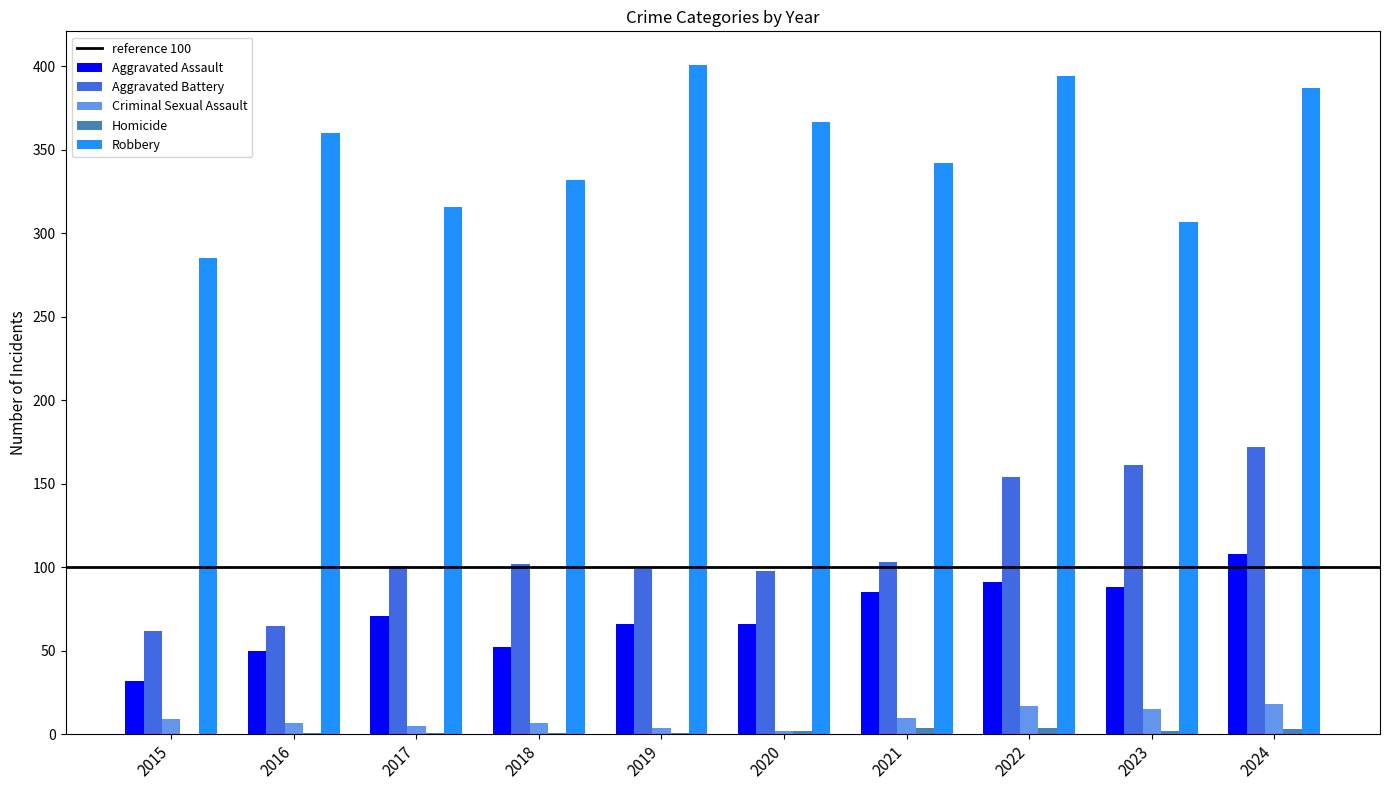

Are the bars grouped side by side (vs. stacked)?

Yes